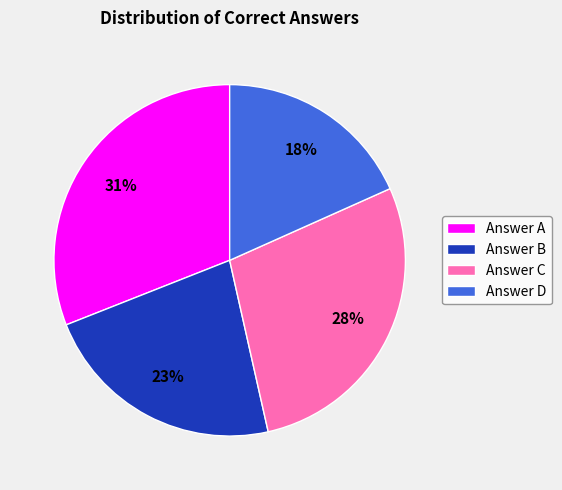

Does any single category account for the majority?

No